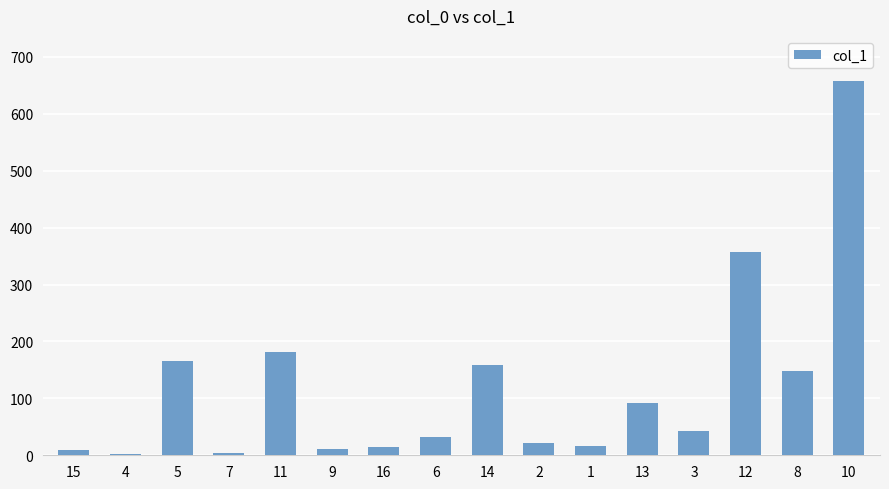

What is the maximum value shown in the chart?

658.1